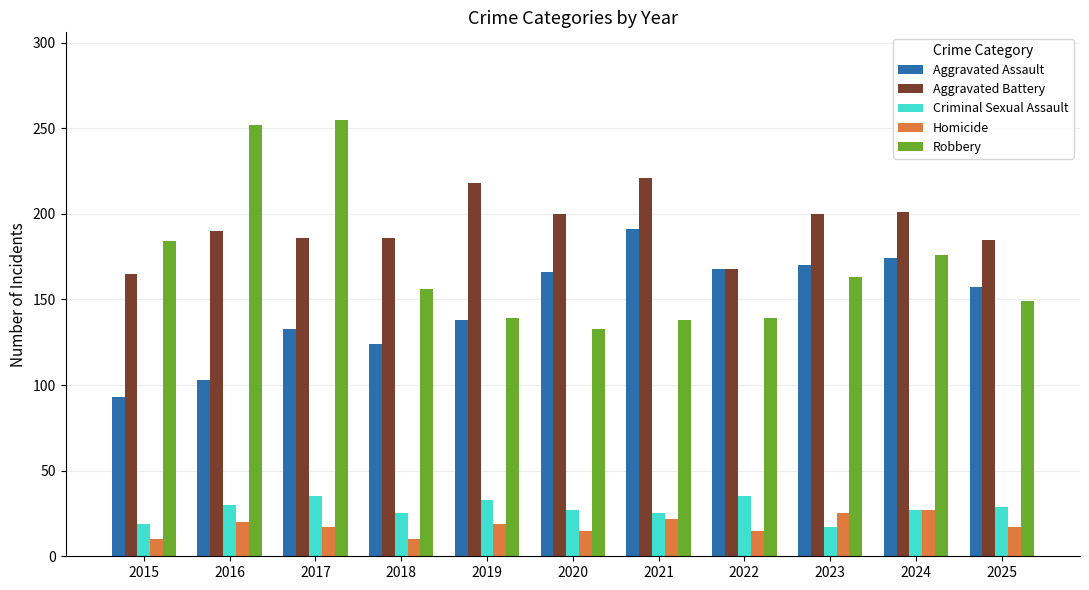

How many groups of bars are there?

11